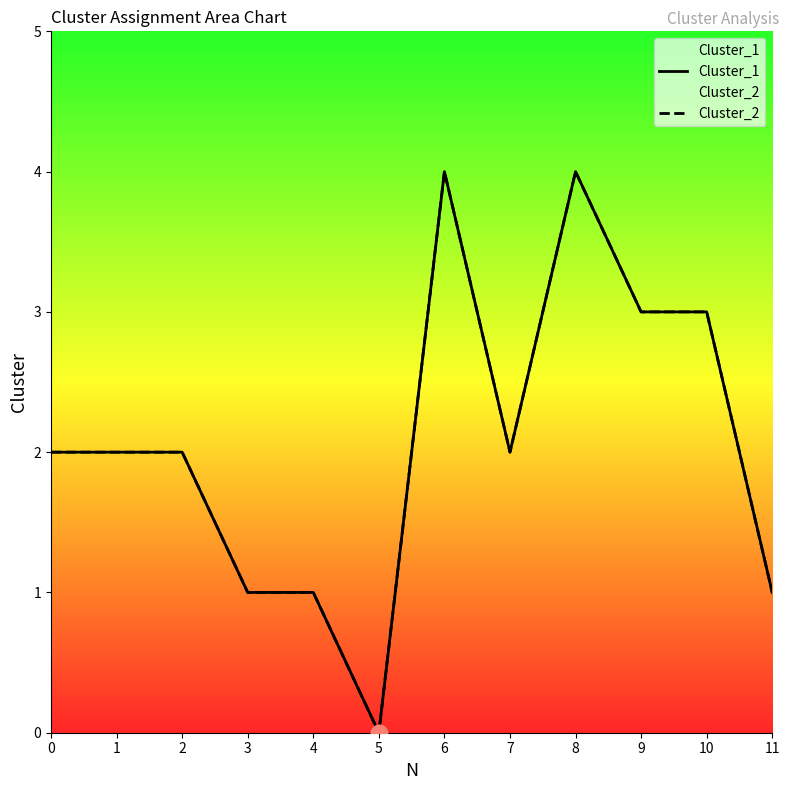

How many Cluster_2 values are between 1 and 3?

9